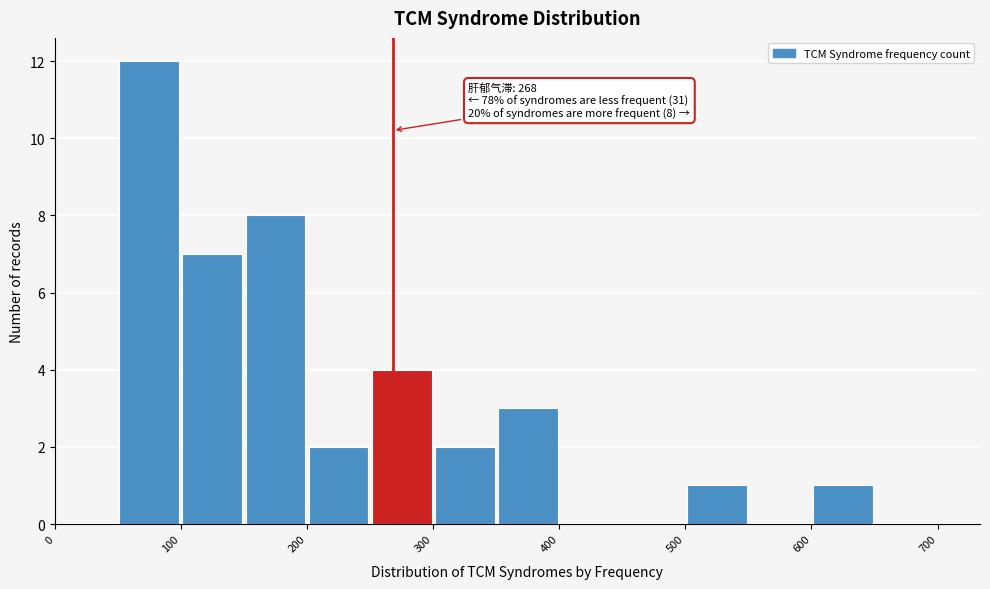

Over which range of the x-axis is the bar tallest?

50 to 100